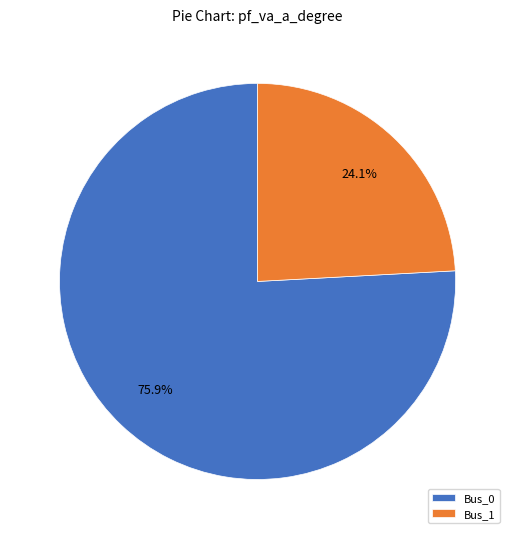

How many segments does this pie chart have?

2